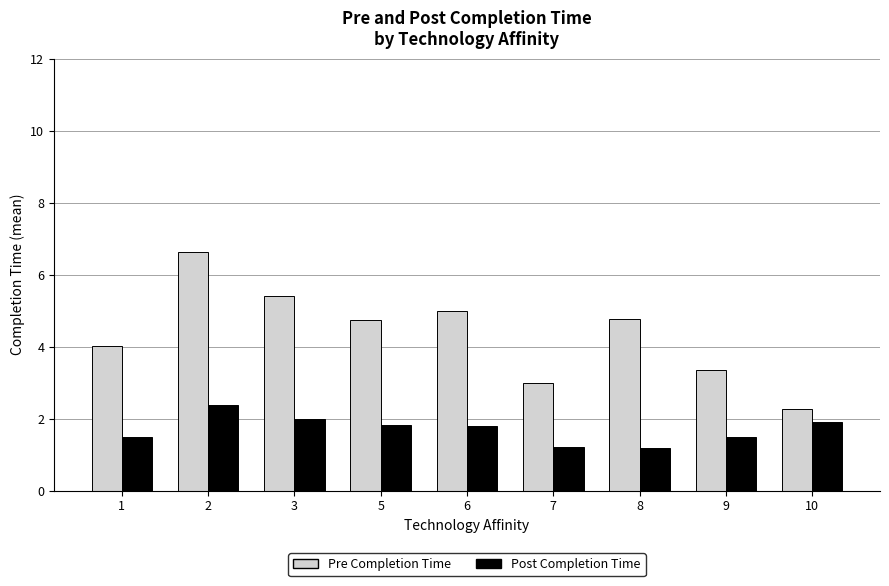

What is the spread (max minus min) of values at 2?

4.2